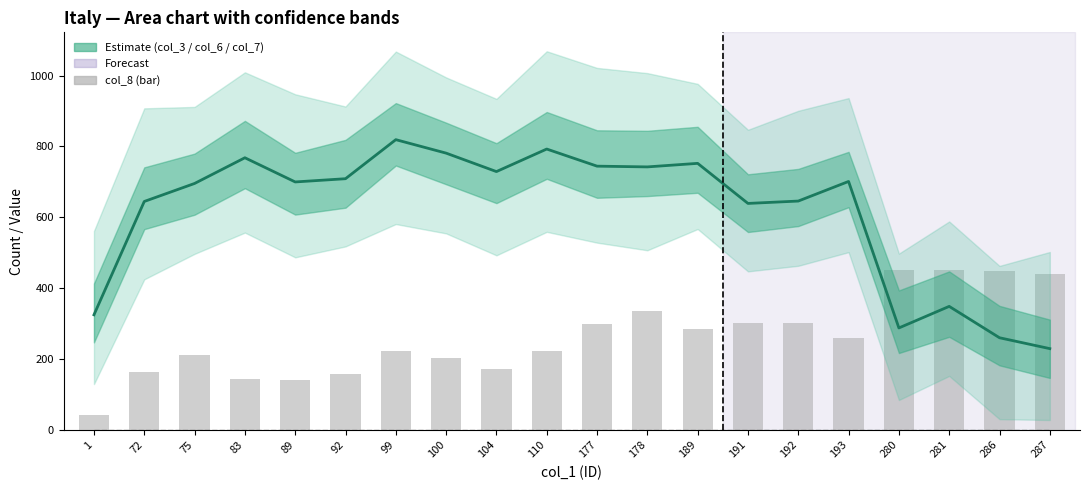

Reading right to left, extract all data points from this chart.

col_7 (Estimate): 229.4	260.1	348.6	287.8	701.2	645.8	639.2	752.2	742.2	744.3	792.7	729.0	781.1	819.1	708.9	699.8	768.0	695.5	644.7	324.8
col_10/col_12 (=0): 0.0	0.0	0.0	0.0	0.0	0.0	0.0	0.0	0.0	0.0	0.0	0.0	0.0	0.0	0.0	0.0	0.0	0.0	0.0	0.0
col_8 (bar): 440.6	448.8	452.1	452.1	260.0	301.4	302.6	284.9	336.3	300.0	223.0	172.9	201.6	223.7	157.2	140.7	144.0	212.6	163.6	41.2